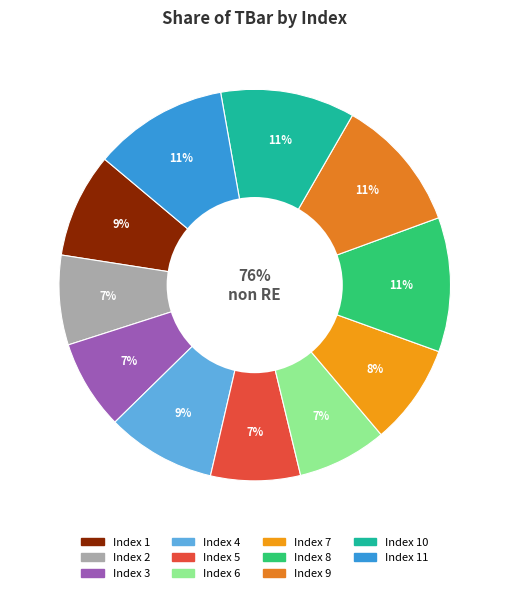

To the nearest percent, what portion does 10 represent?

11%